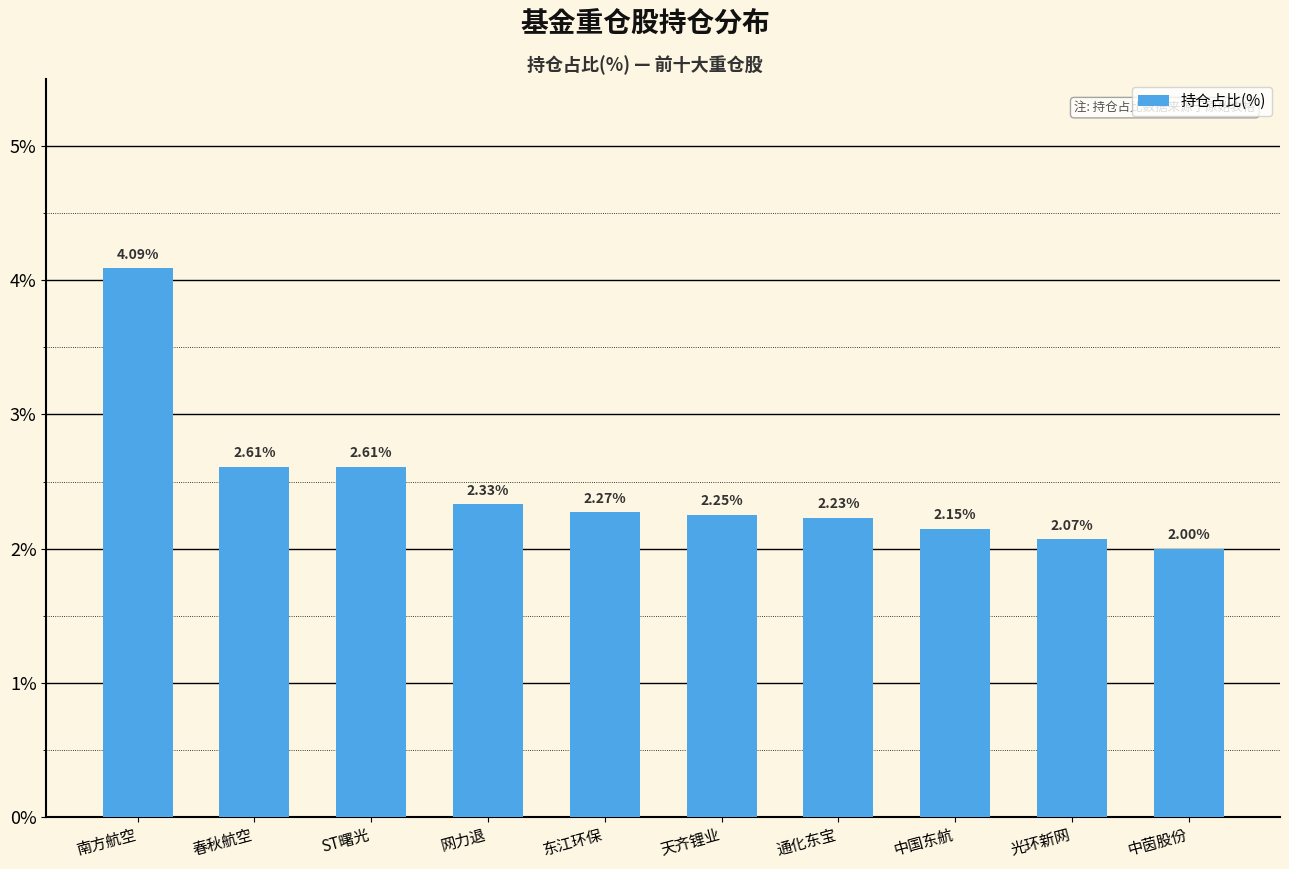

Are the bars horizontal?

No